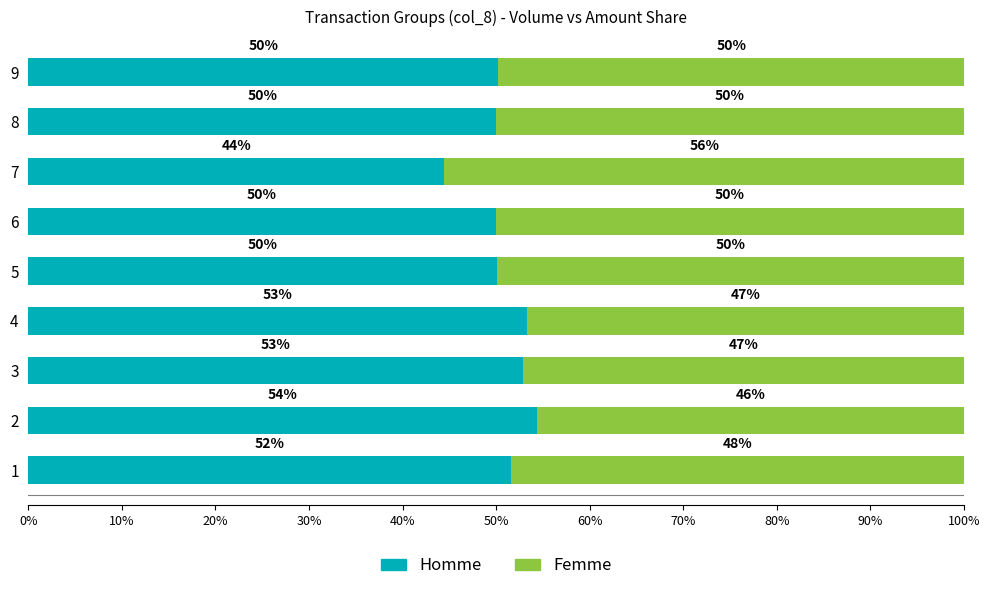

The Homme series shows 50.0 at 8. True or false?

True